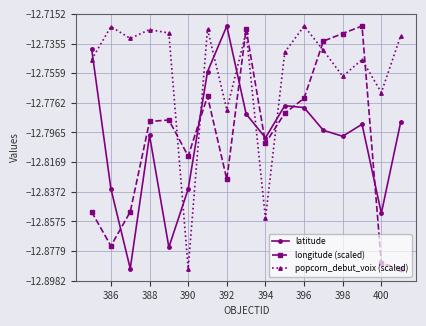

How many interior local valleys does the latitude series have?

5